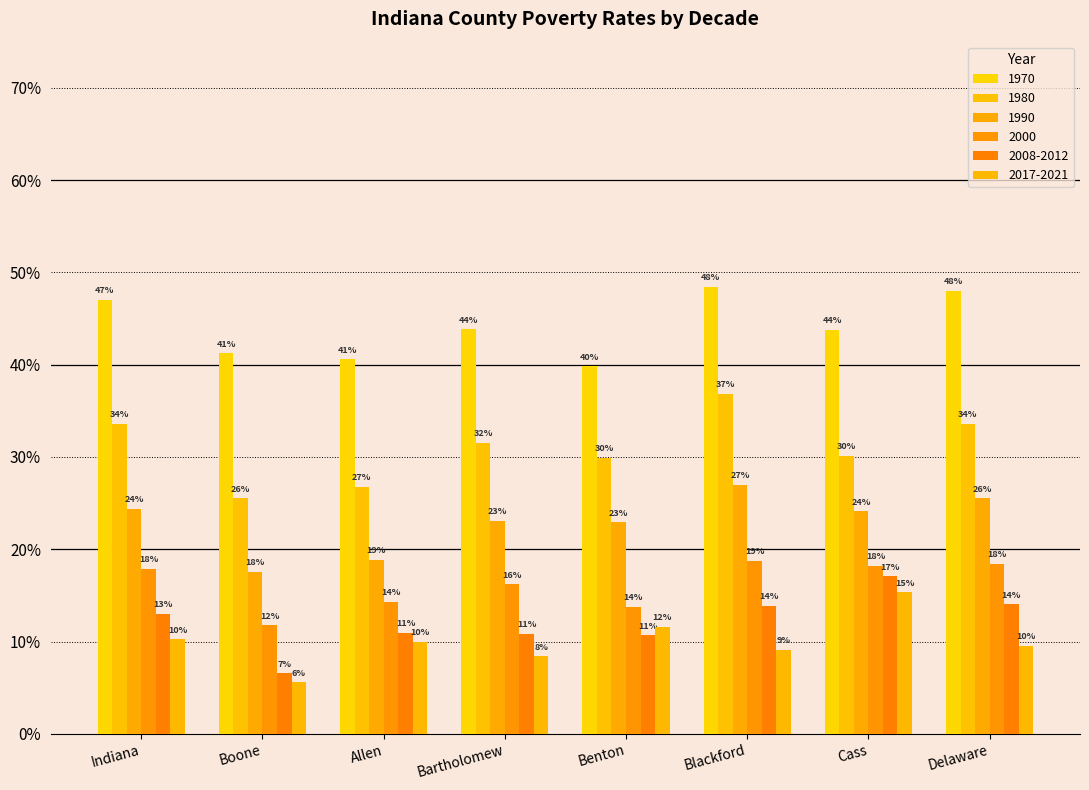

What is the label of the 4th bar from the left?

Bartholomew